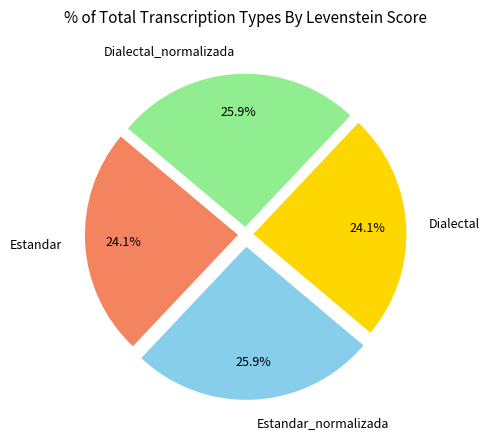

Count the number of slices in the pie.

4